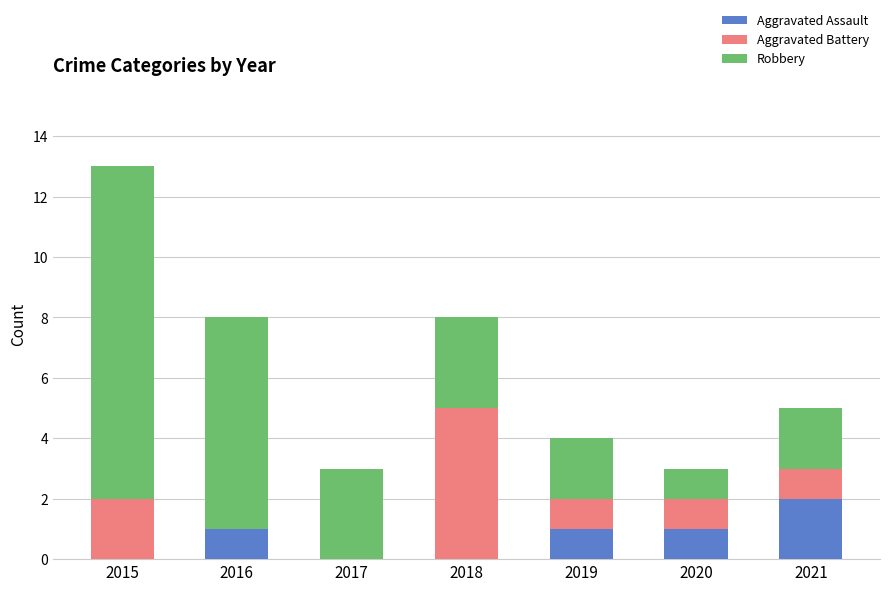

What is the total value across all series at 2016?

8